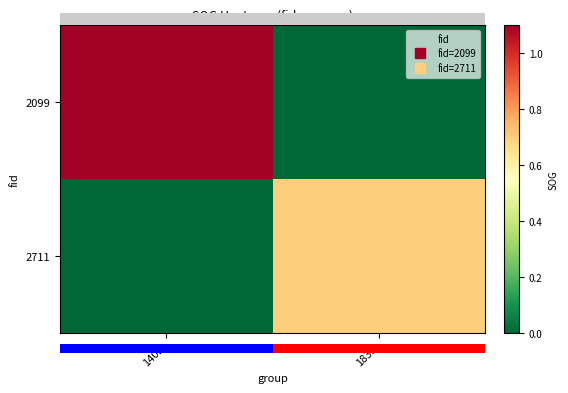

True or false: 2099 has a value of 0.7 at 1835.

False